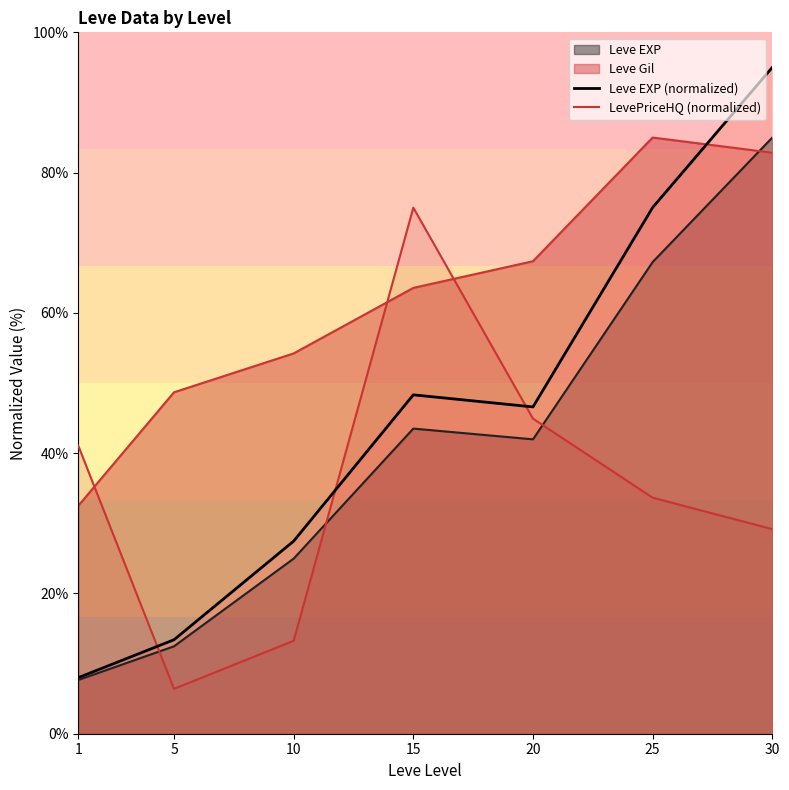

The Leve EXP (normalized) series shows 17.8 at 10. True or false?

False